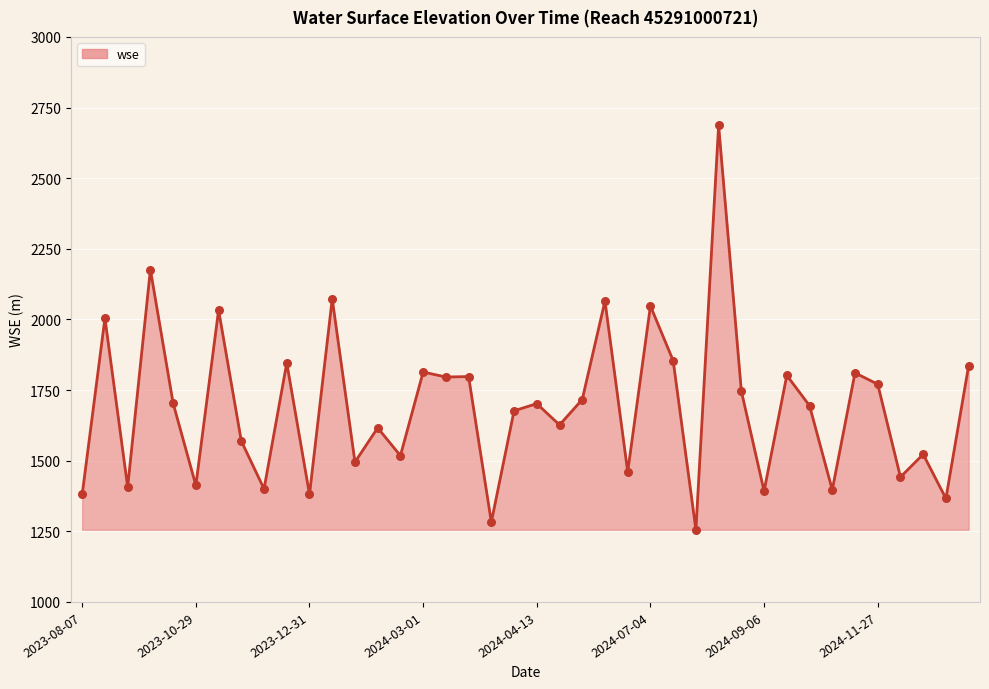

What is the maximum value shown in the chart?

2686.8